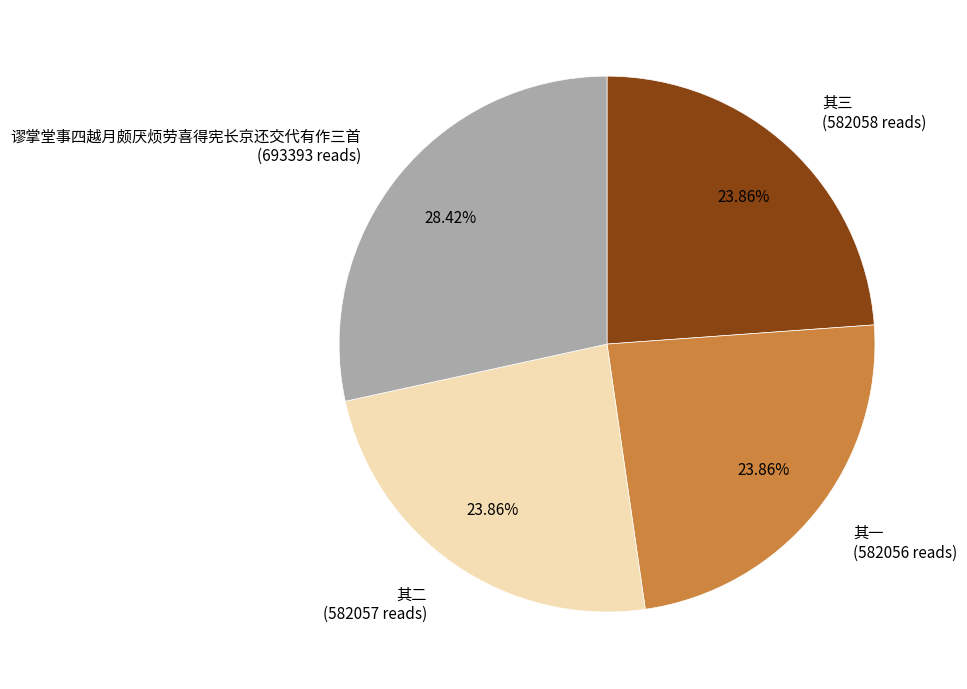

Is there a majority slice in this chart?

No